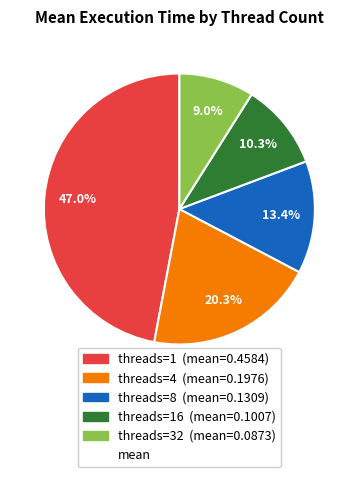

To the nearest percent, what is the average slice percentage?

20%